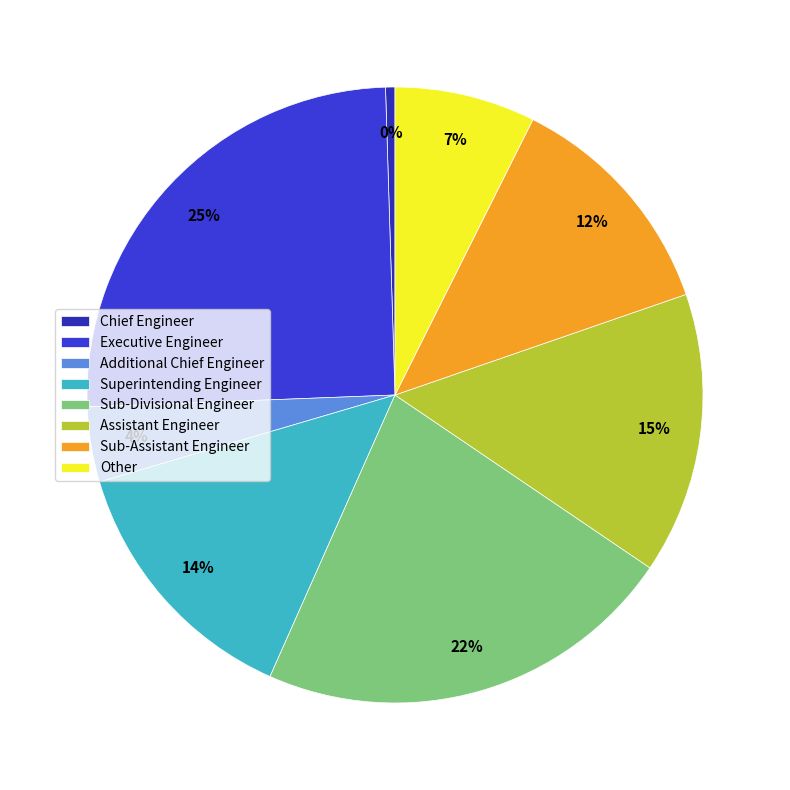

Is the sum of Superintending Engineer and Additional Chief Engineer greater than half?

No